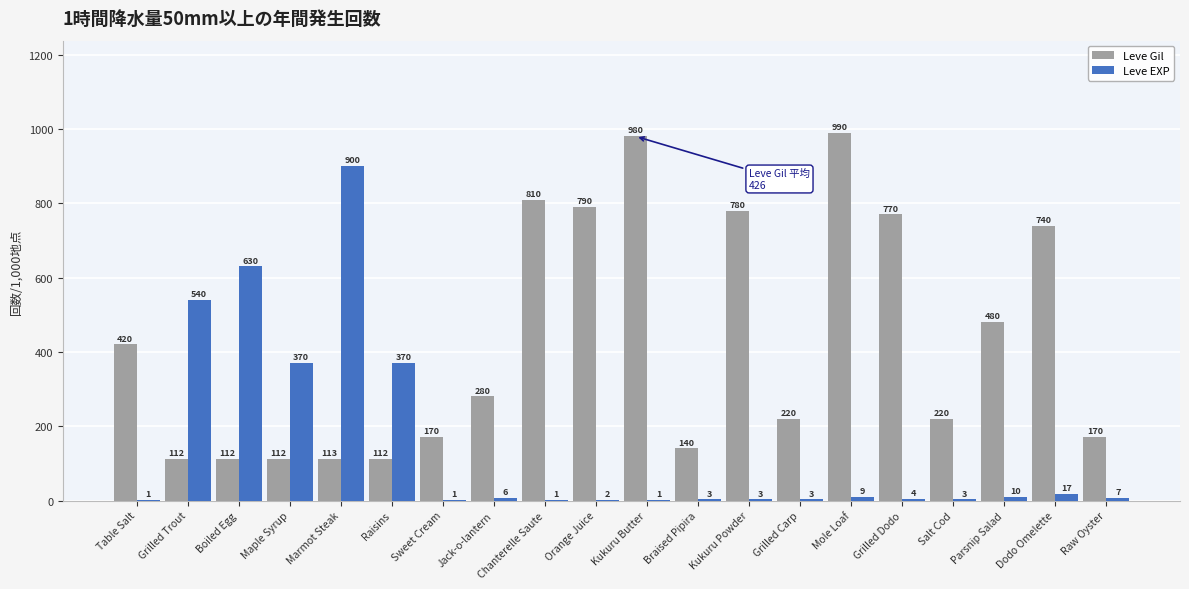

Does the chart contain stacked bars?

No